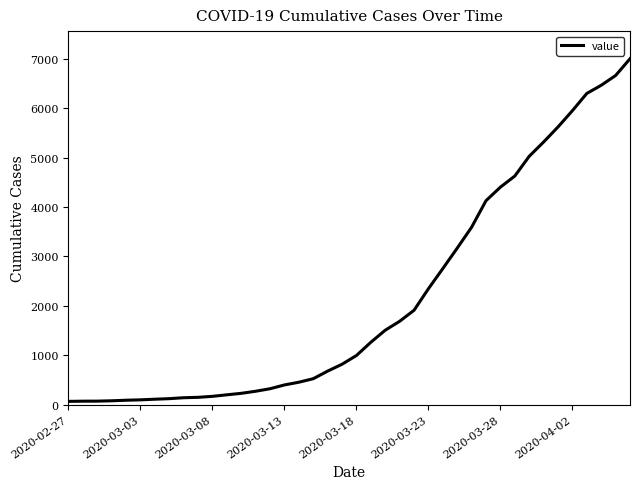

What is the difference between the maximum and minimum values?

6939